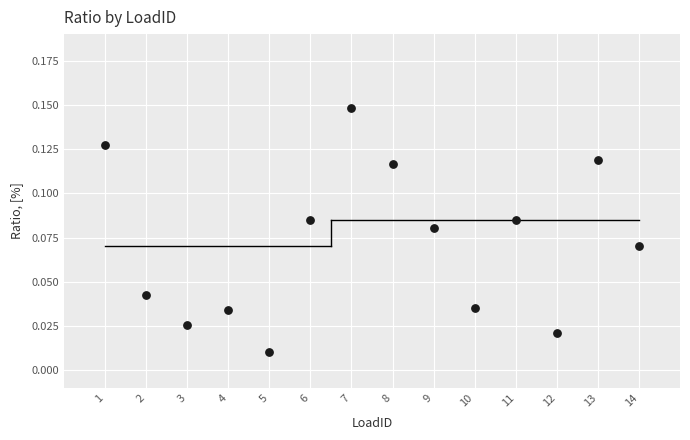

What is the range of X values (max minus min)?

13.0